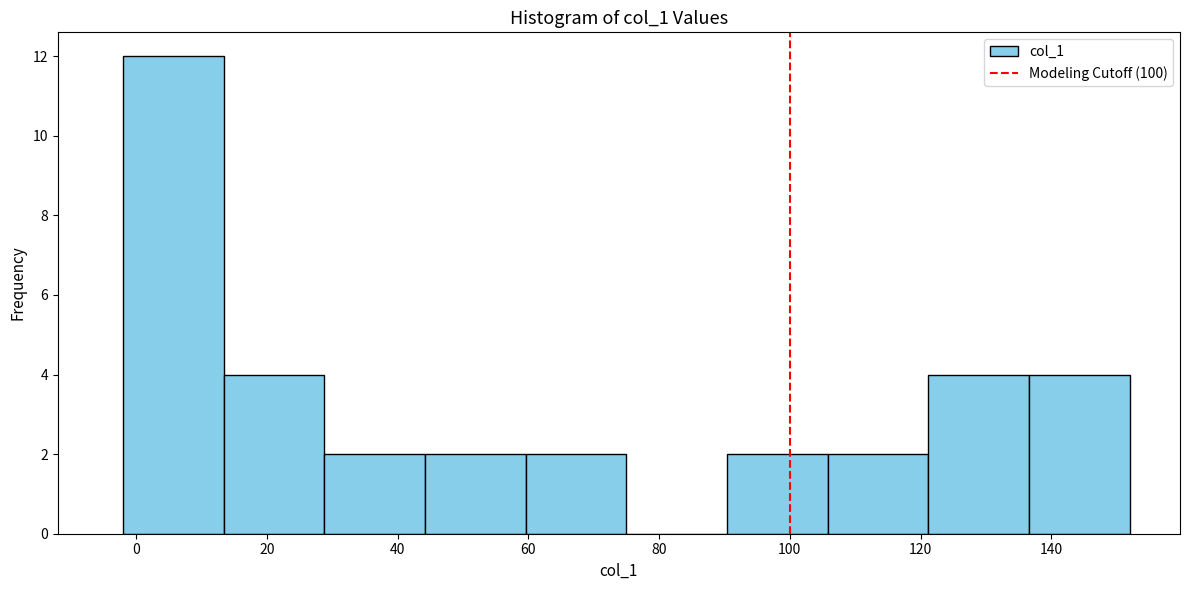

Which range on the x-axis has the tallest bar?

-2.0 to 13.4